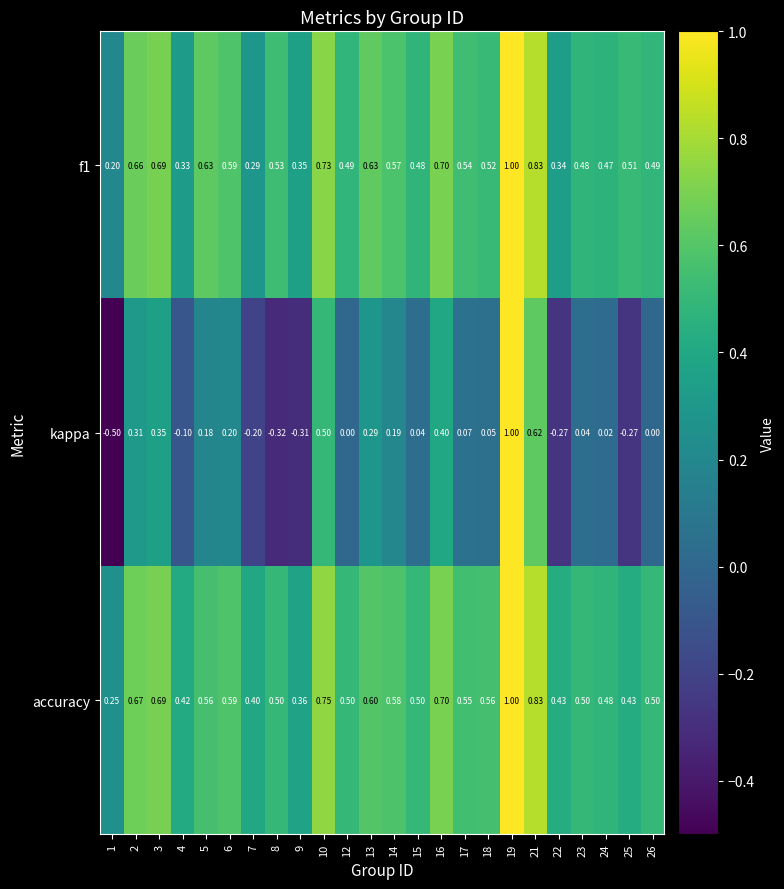

Which series has the largest range (max minus min)?

kappa